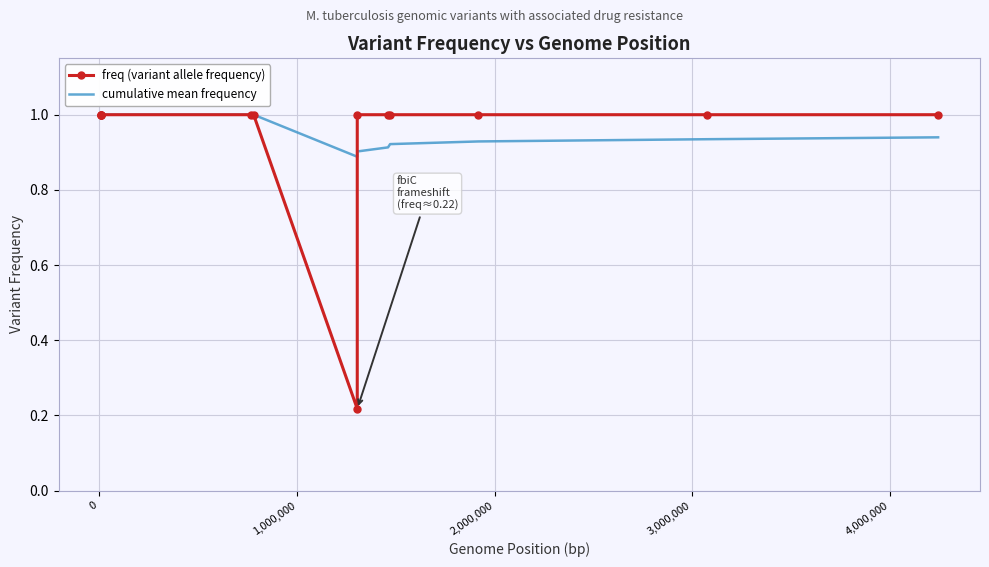

Reading left to right, extract all data points from this chart.

freq (variant allele frequency): 1.0	1.0	1.0	1.0	1.0	1.0	0.2	1.0	1.0	1.0	1.0	1.0	1.0
cumulative mean frequency: 1.0	1.0	1.0	1.0	1.0	1.0	0.9	0.9	0.9	0.9	0.9	0.9	0.9